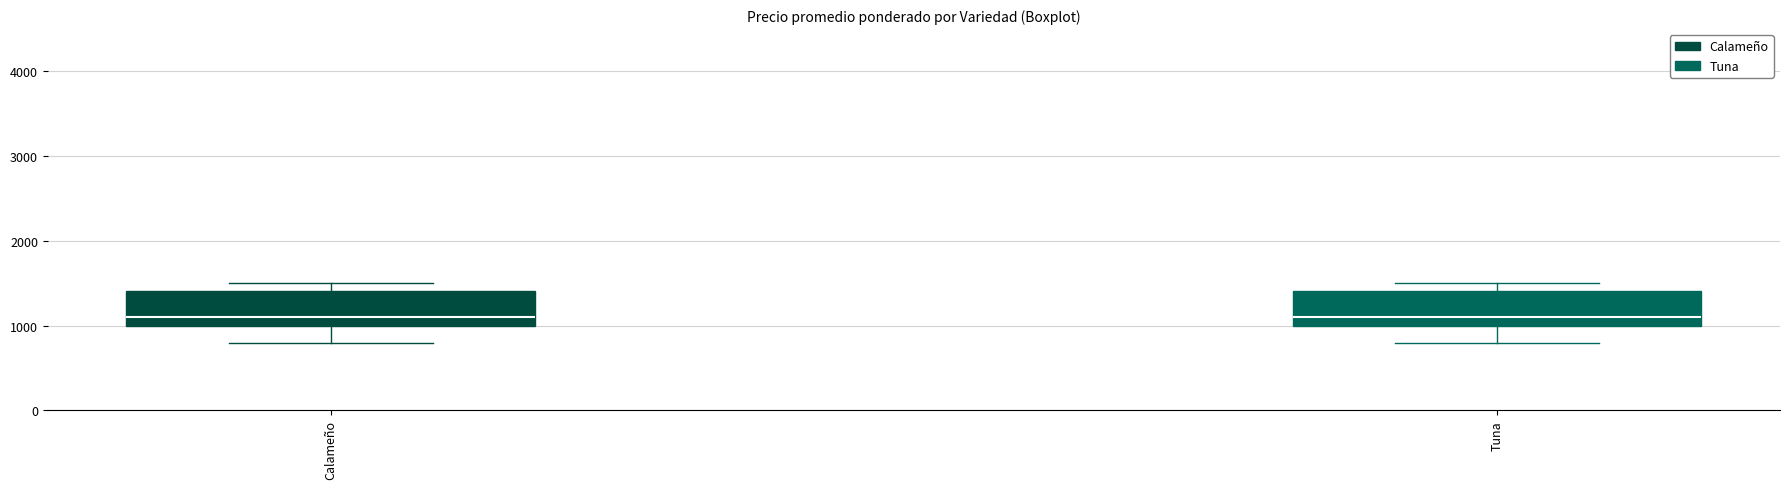

Reading left to right, read every box against the y-axis: the position of its median line, the range the box covers, and the ends of its whiskers. The values are not printed on the chart, so give them approximately, as read against the axis.

Calameño: median 1100, box 1000 to 1400, whiskers 800 to 1500
Tuna: median 1100, box 1000 to 1400, whiskers 800 to 1500